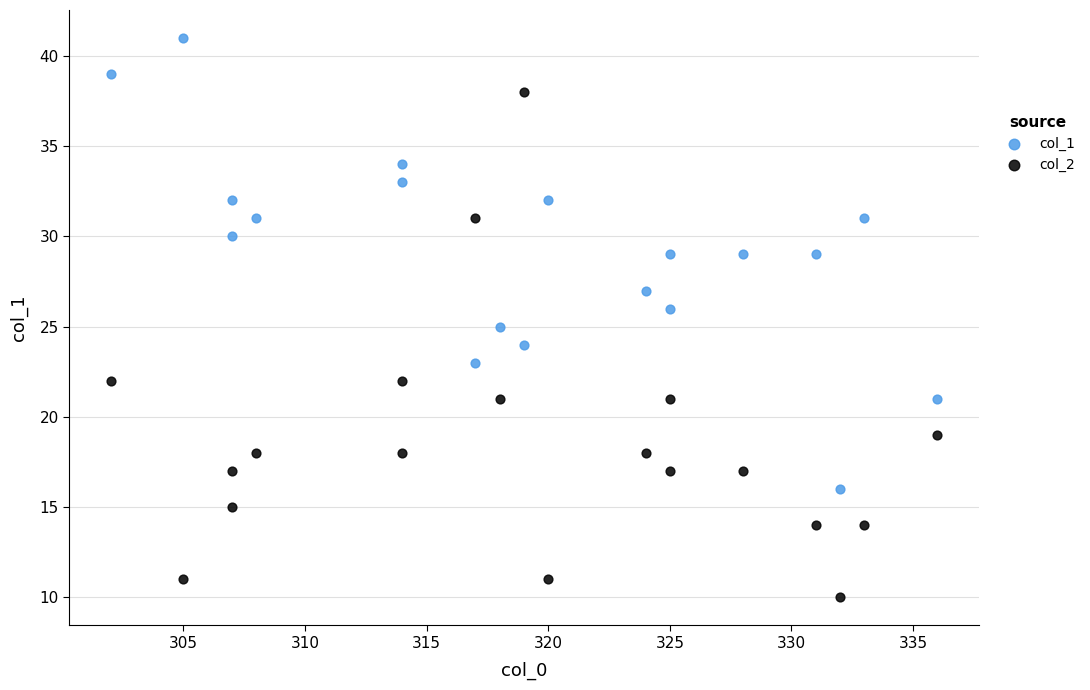

Which series has the widest spread of Y values?

col_2